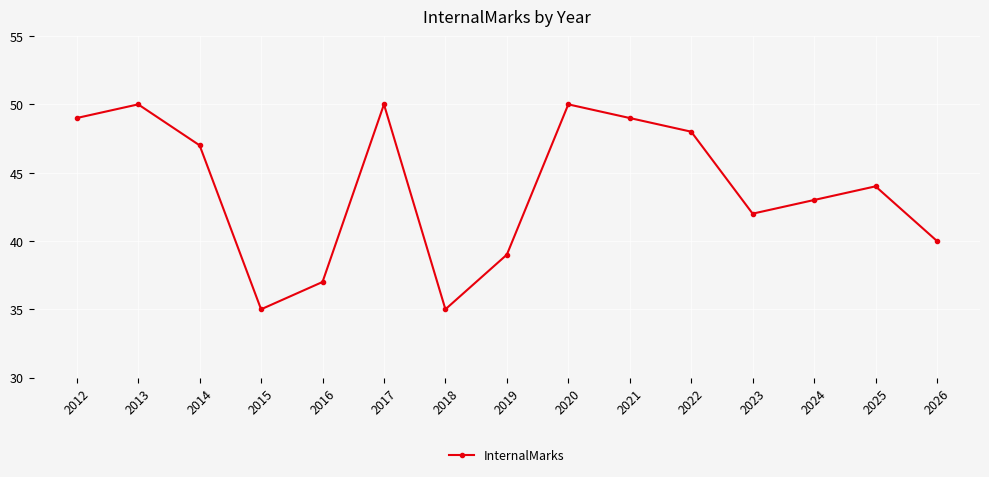

The value at 2021 is 49. True or false?

True